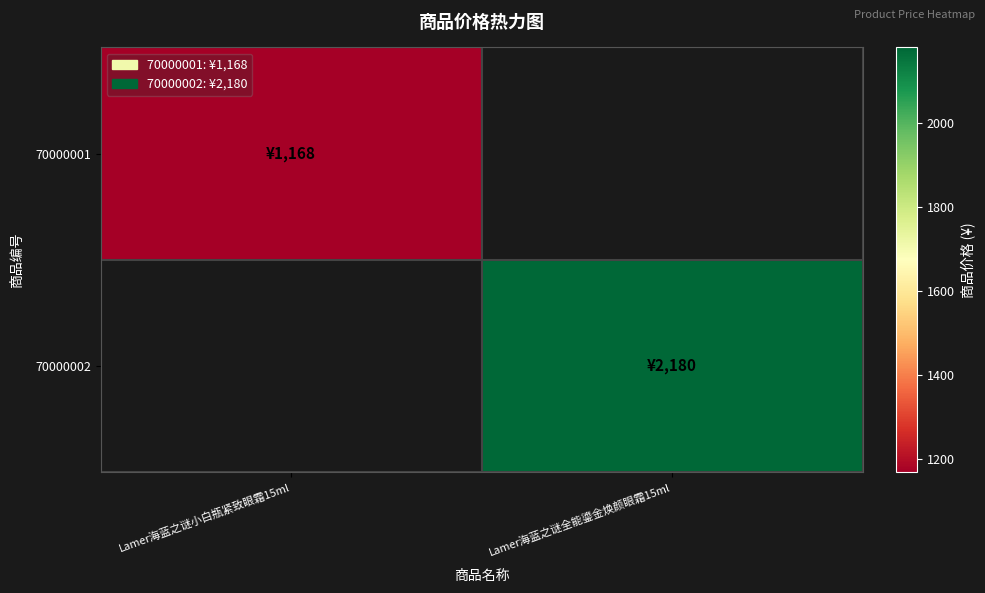

At how many categories does at least one series exceed 1706?

1